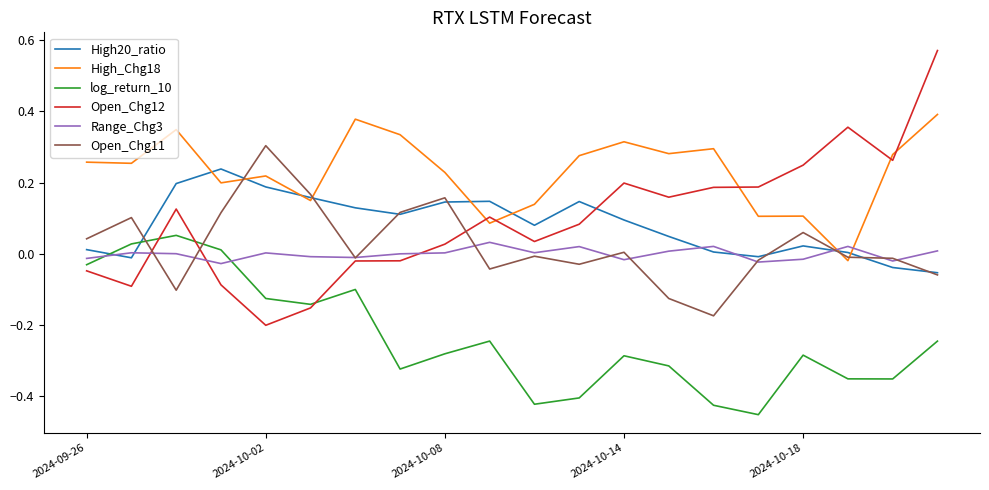

Which series has the widest spread of values?

Open_Chg12